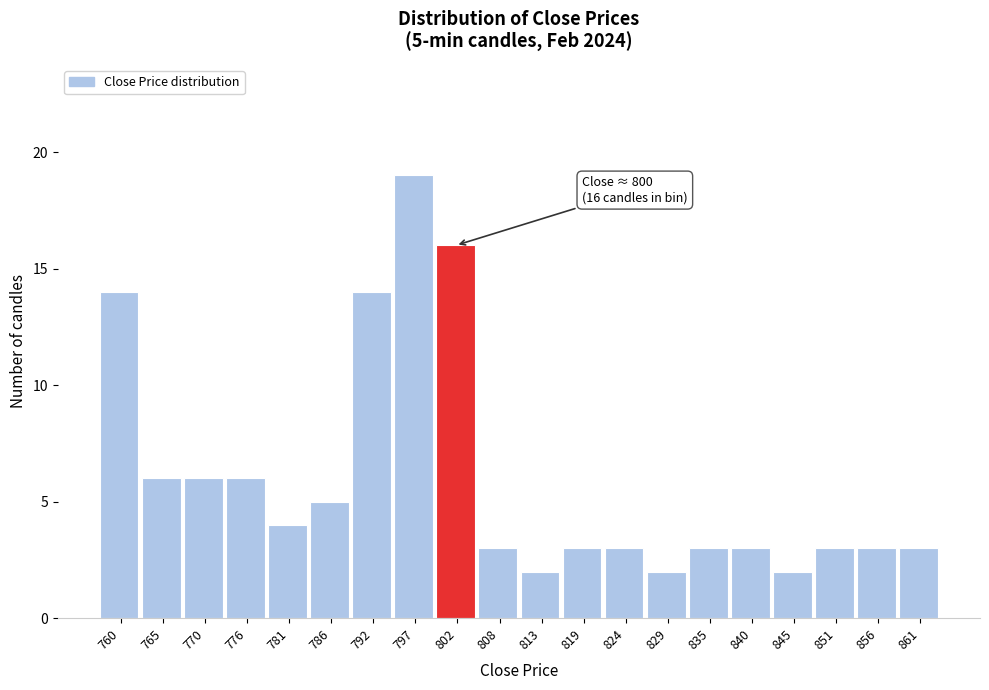

Over which range of the x-axis is the bar tallest?

794 to 800